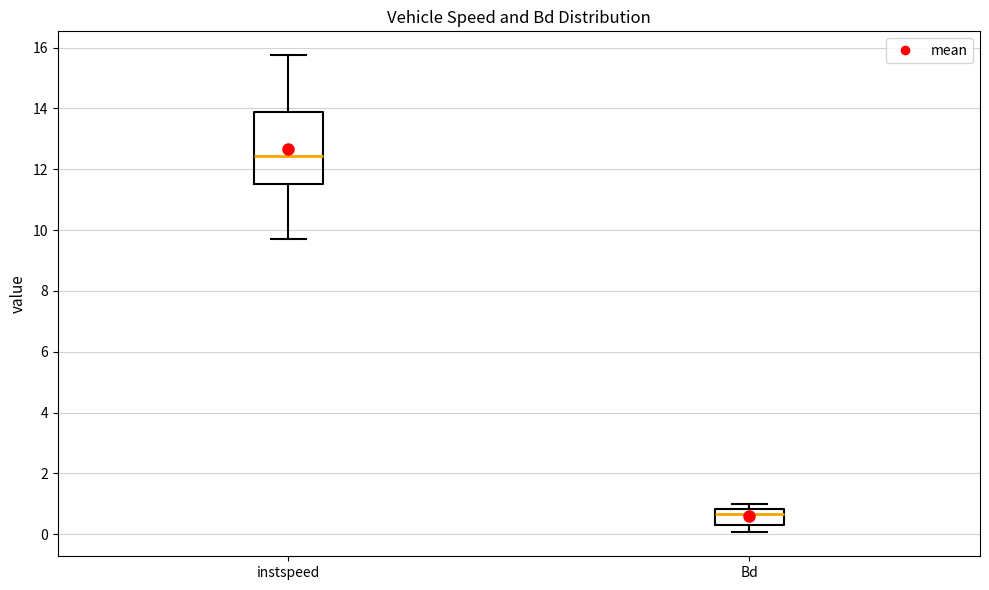

Reading left to right, read every box against the y-axis: the position of its median line, the range the box covers, and the ends of its whiskers. The values are not printed on the chart, so give them approximately, as read against the axis.

instspeed: median 12.4, box 11.6 to 13.8, whiskers 9.8 to 15.8
Bd: median 0.6, box 0.2 to 0.8, whiskers 0.0 to 1.0